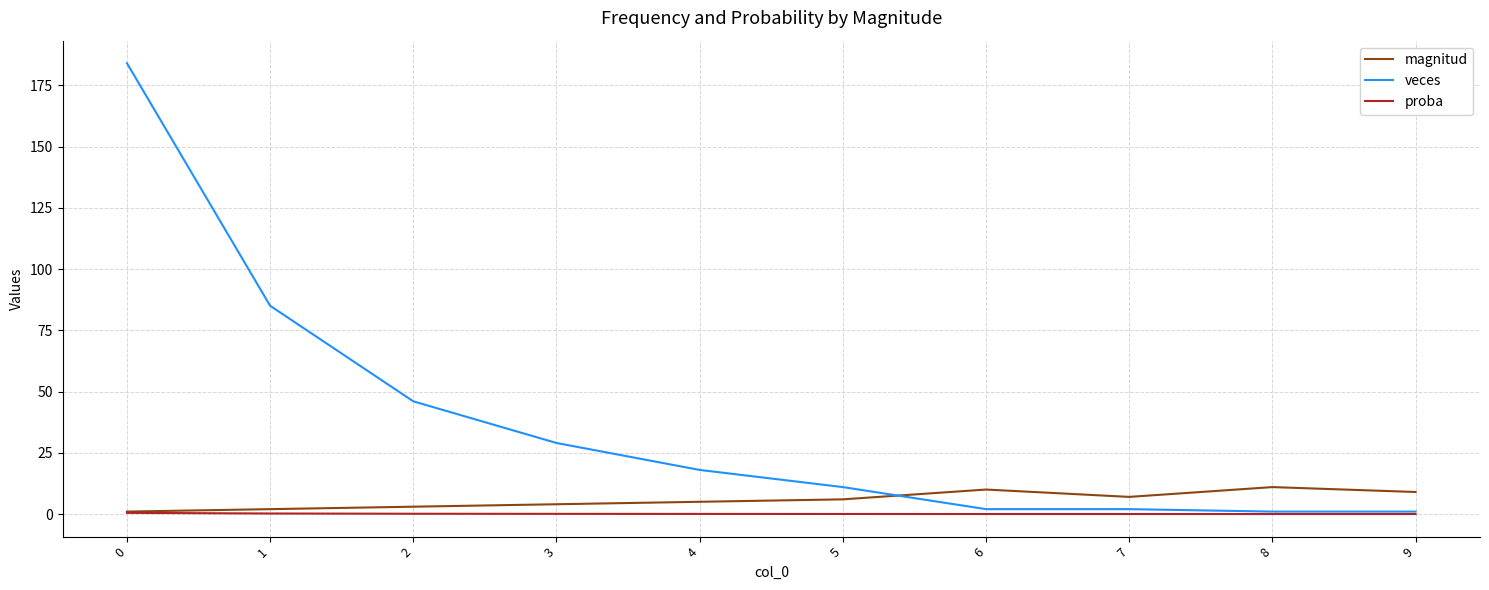

Which series changed the most between 4 and 7?

veces